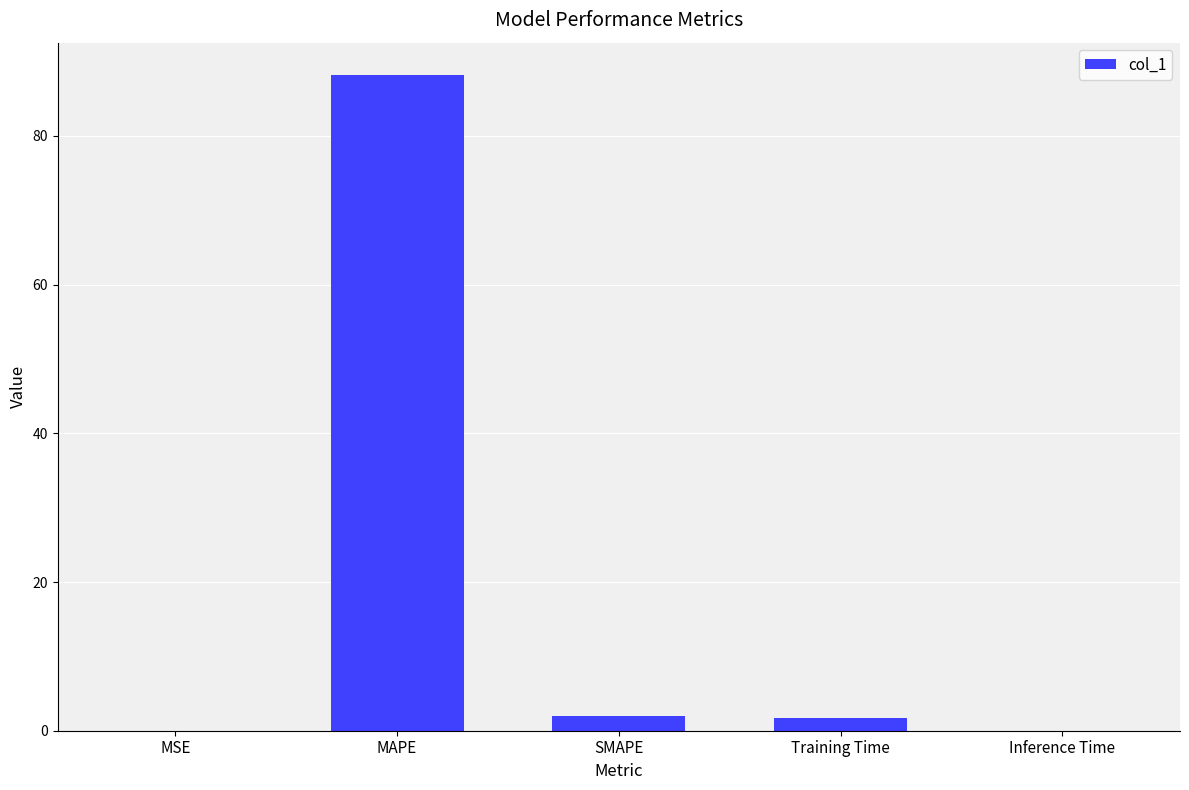

What is the maximum value shown in the chart?

88.1